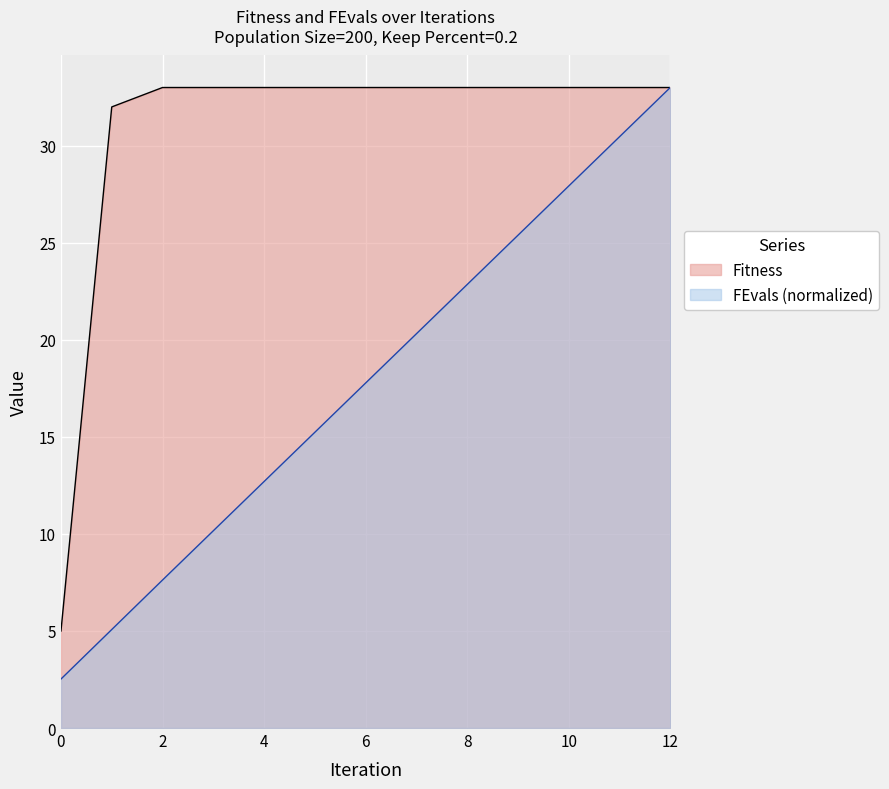

Between 6 and 11, which series saw the biggest shift?

FEvals